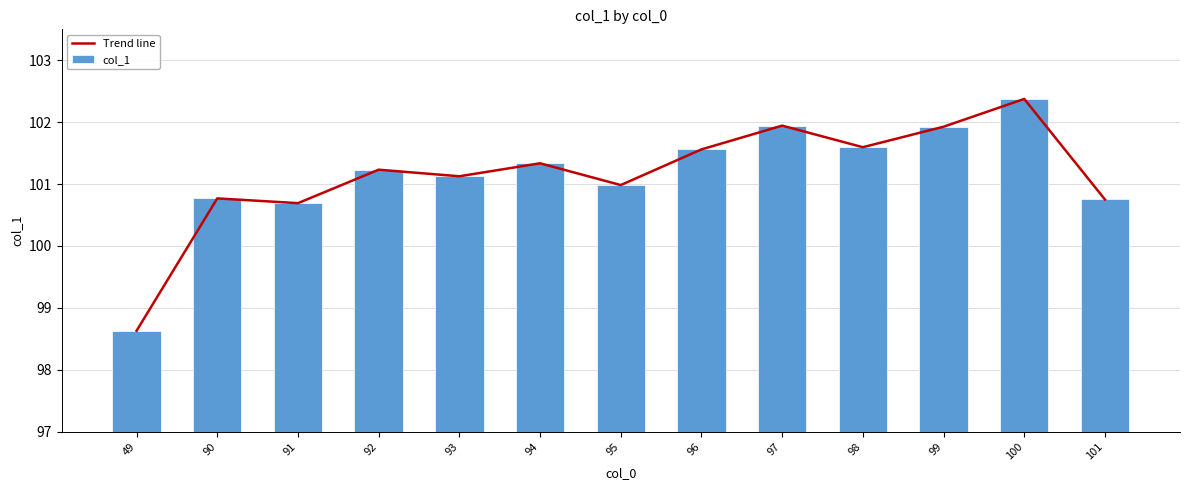

At 92, list the series in order from largest to smallest.

Trend line, col_1